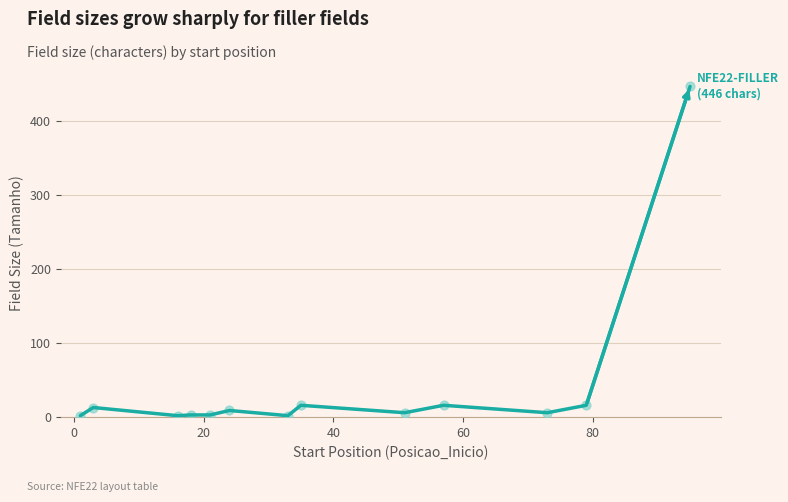

What is the difference between the maximum and minimum values?

444